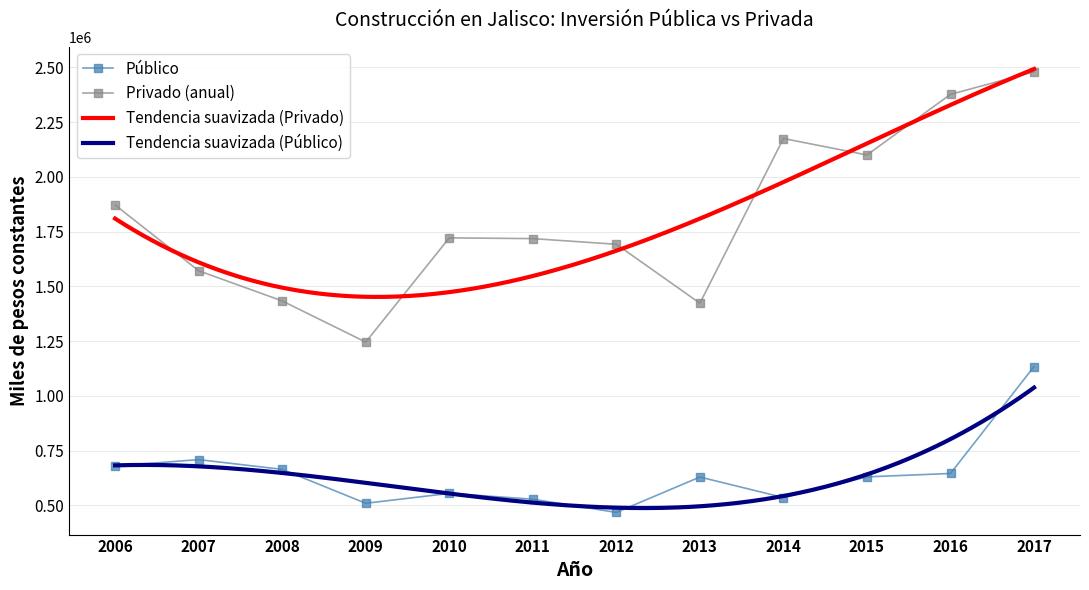

The Privado series shows 3339347.0 at 2017. True or false?

False